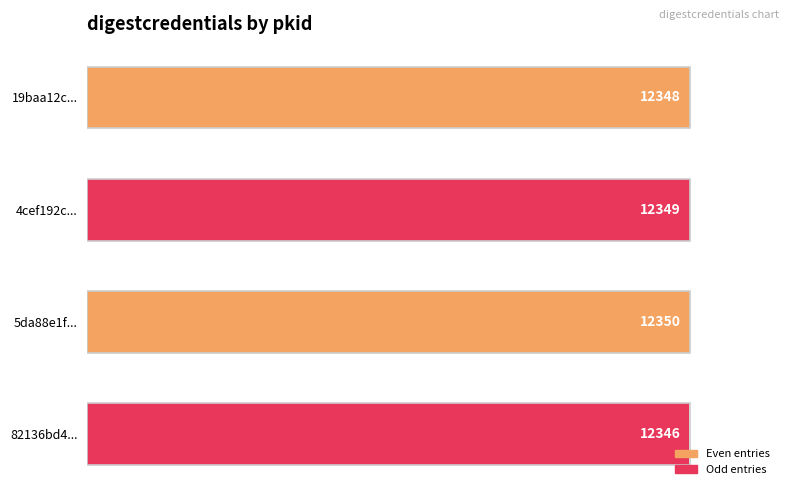

True or false: the data shows 138.0 at 4cef192c....

False